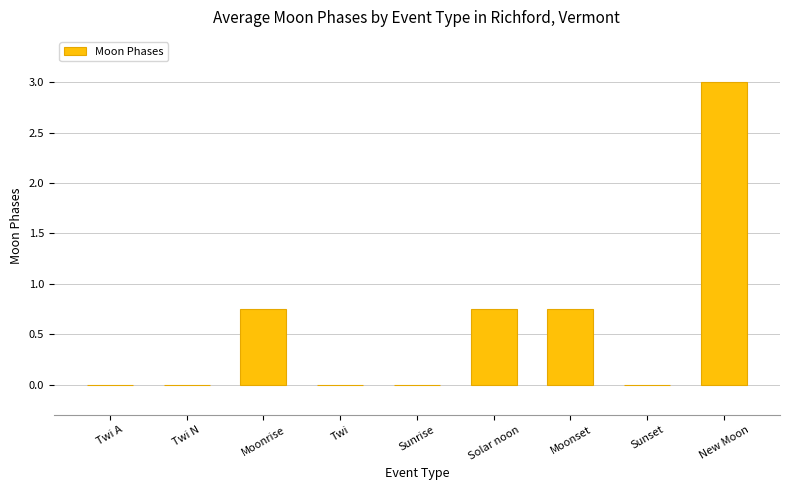

What is the sum of the values at New Moon and Twi A?

3.0